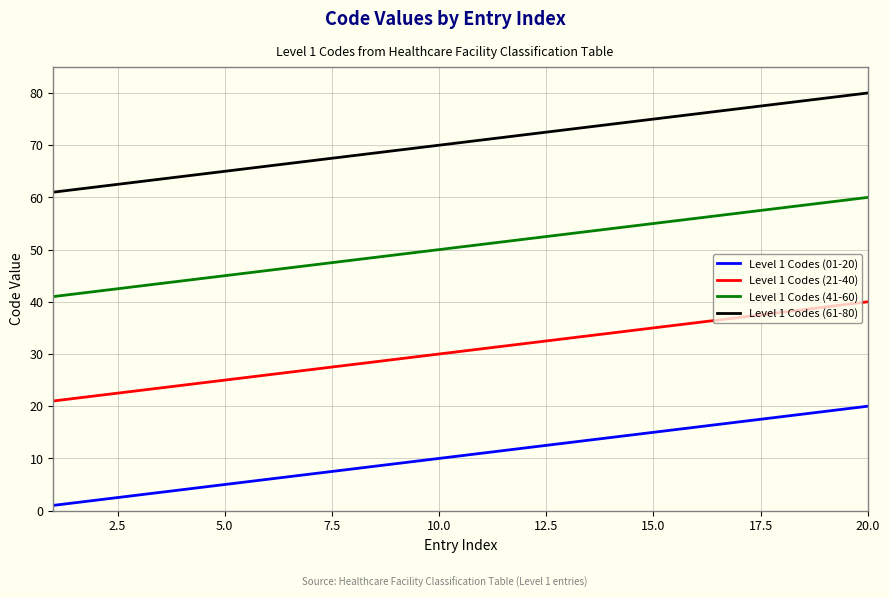

How many lines are shown in the chart?

4